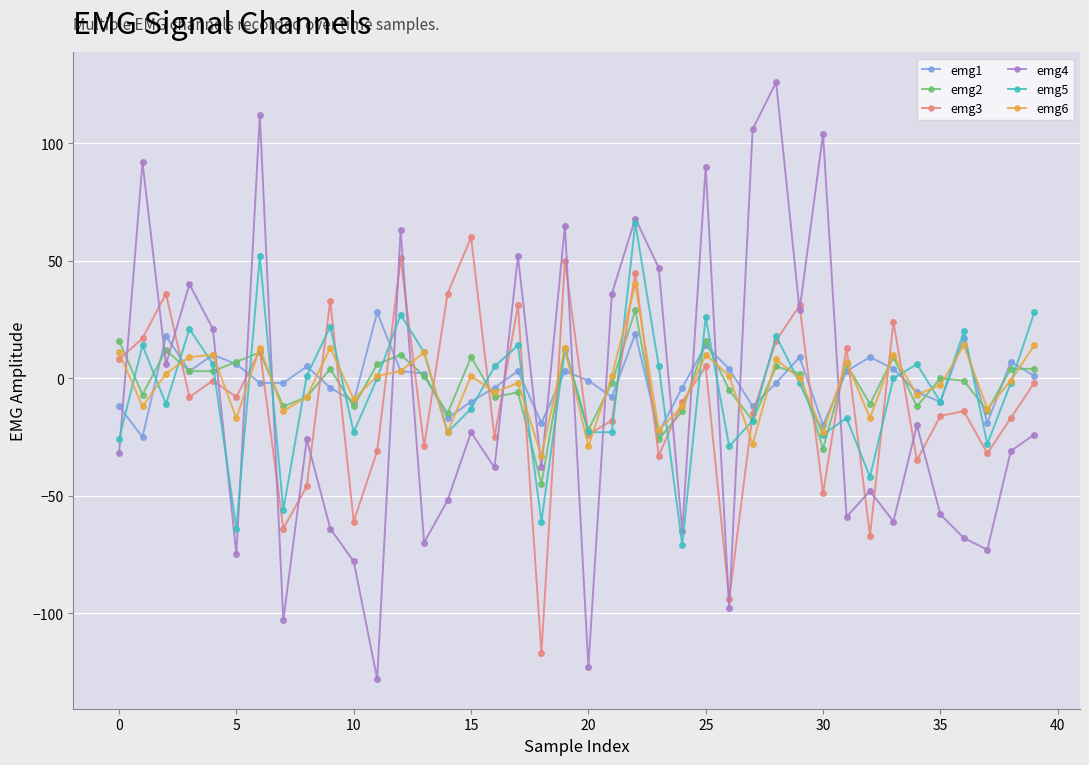

Which series has the largest range (max minus min)?

emg4